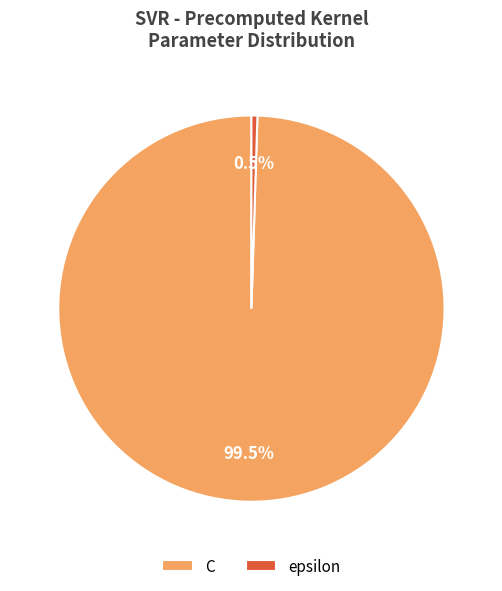

Is the sum of C and epsilon greater than half?

Yes